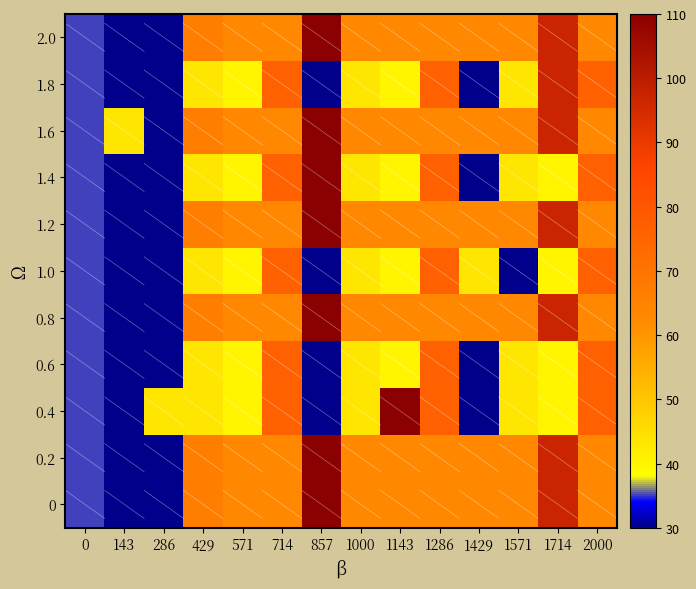

Reading left to right, extract all data points from this chart.

0: 0=35.0	143=30.0	286=30.0	429=66.7	571=63.3	714=63.3	857=110.0	1000=63.3	1143=63.3	1286=63.3	1429=63.3	1571=63.3	1714=96.7	2000=63.3
0.2: 0=35.0	143=30.0	286=30.0	429=66.7	571=63.3	714=63.3	857=110.0	1000=63.3	1143=63.3	1286=63.3	1429=63.3	1571=63.3	1714=96.7	2000=63.3
0.4: 0=35.0	143=30.0	286=43.3	429=43.3	571=40.0	714=76.7	857=30.0	1000=43.3	1143=110.0	1286=76.7	1429=30.0	1571=43.3	1714=40.0	2000=76.7
0.6: 0=35.0	143=30.0	286=30.0	429=43.3	571=40.0	714=76.7	857=30.0	1000=43.3	1143=40.0	1286=76.7	1429=30.0	1571=43.3	1714=40.0	2000=76.7
0.8: 0=35.0	143=30.0	286=30.0	429=66.7	571=63.3	714=63.3	857=110.0	1000=63.3	1143=63.3	1286=63.3	1429=63.3	1571=63.3	1714=96.7	2000=63.3
1.0: 0=35.0	143=30.0	286=30.0	429=43.3	571=40.0	714=76.7	857=30.0	1000=43.3	1143=40.0	1286=76.7	1429=43.3	1571=30.0	1714=40.0	2000=76.7
1.2: 0=35.0	143=30.0	286=30.0	429=66.7	571=63.3	714=63.3	857=110.0	1000=63.3	1143=63.3	1286=63.3	1429=63.3	1571=63.3	1714=96.7	2000=63.3
1.4: 0=35.0	143=30.0	286=30.0	429=43.3	571=40.0	714=76.7	857=110.0	1000=43.3	1143=40.0	1286=76.7	1429=30.0	1571=43.3	1714=40.0	2000=76.7
1.6: 0=35.0	143=43.3	286=30.0	429=66.7	571=63.3	714=63.3	857=110.0	1000=63.3	1143=63.3	1286=63.3	1429=63.3	1571=63.3	1714=96.7	2000=63.3
1.8: 0=35.0	143=30.0	286=30.0	429=43.3	571=40.0	714=76.7	857=30.0	1000=43.3	1143=40.0	1286=76.7	1429=30.0	1571=43.3	1714=96.7	2000=76.7
2.0: 0=35.0	143=30.0	286=30.0	429=66.7	571=63.3	714=63.3	857=110.0	1000=63.3	1143=63.3	1286=63.3	1429=63.3	1571=63.3	1714=96.7	2000=63.3